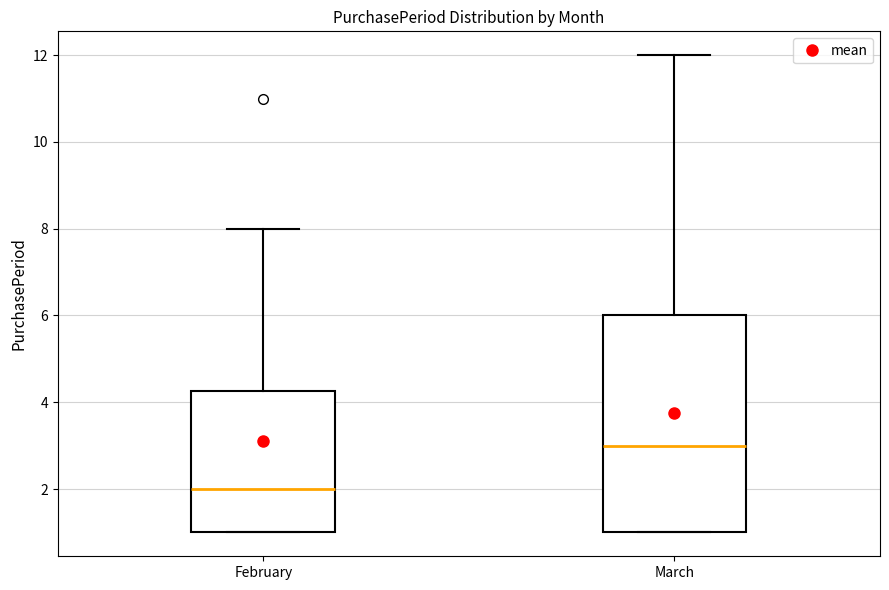

Comparing the boxes themselves (not the whiskers), which one is the tallest?

March